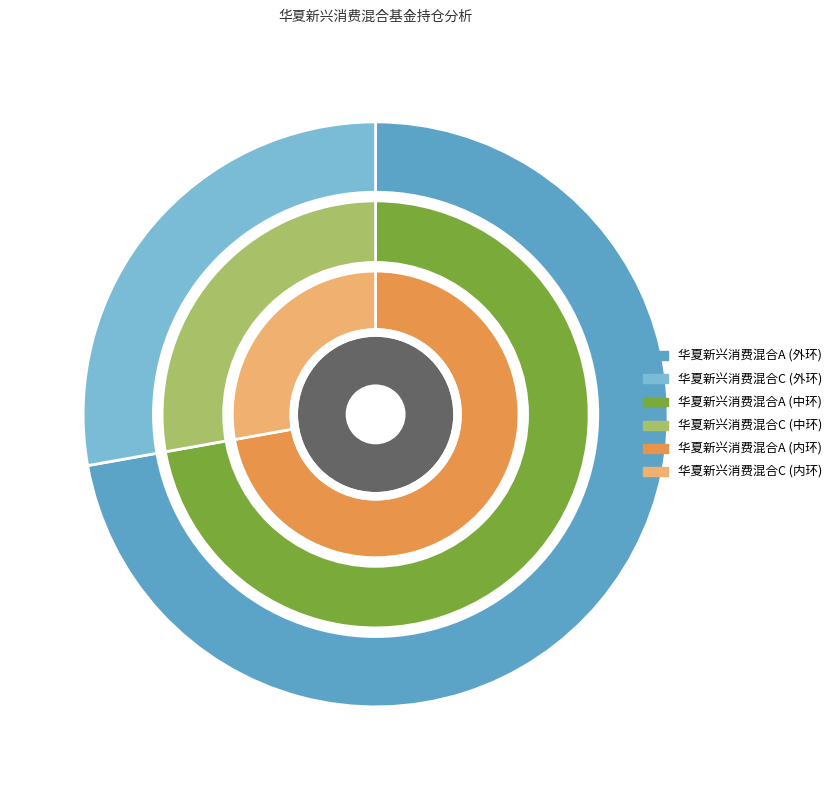

Which has a higher value, 华夏新兴消费混合C or 华夏新兴消费混合A?

华夏新兴消费混合A